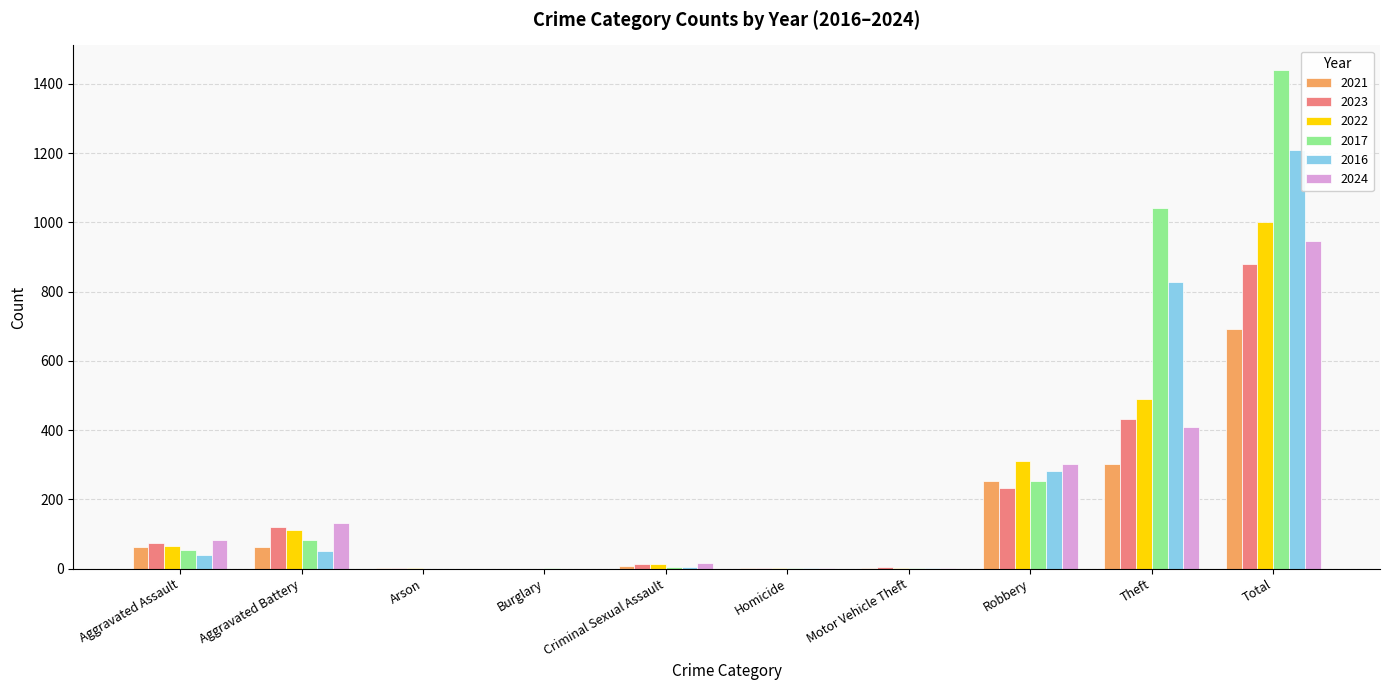

Is it true that 2021 equals 395 at Theft?

False